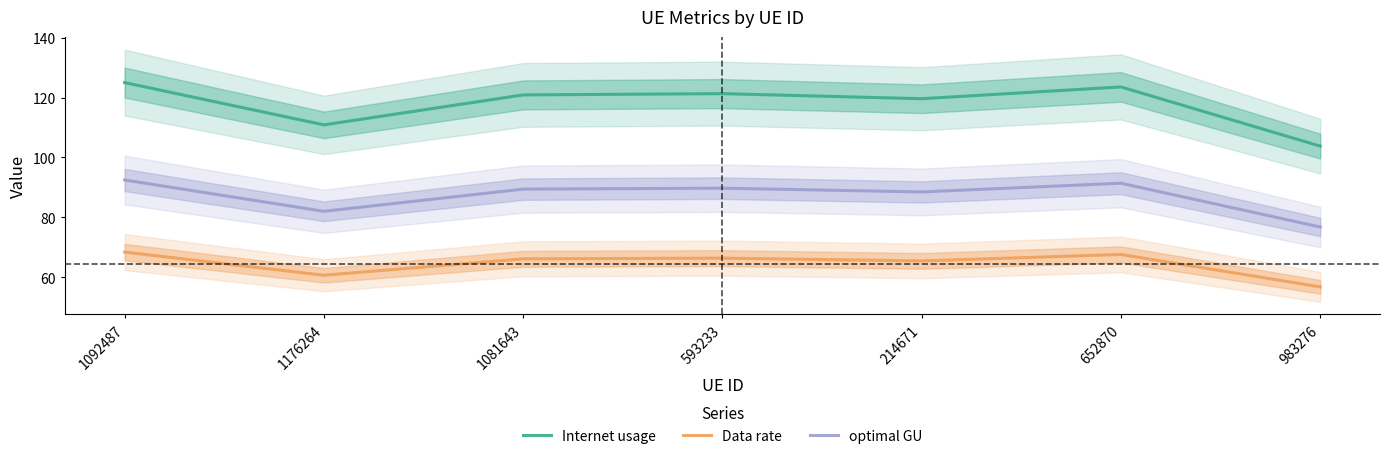

What is the maximum value for Data rate?

68.4